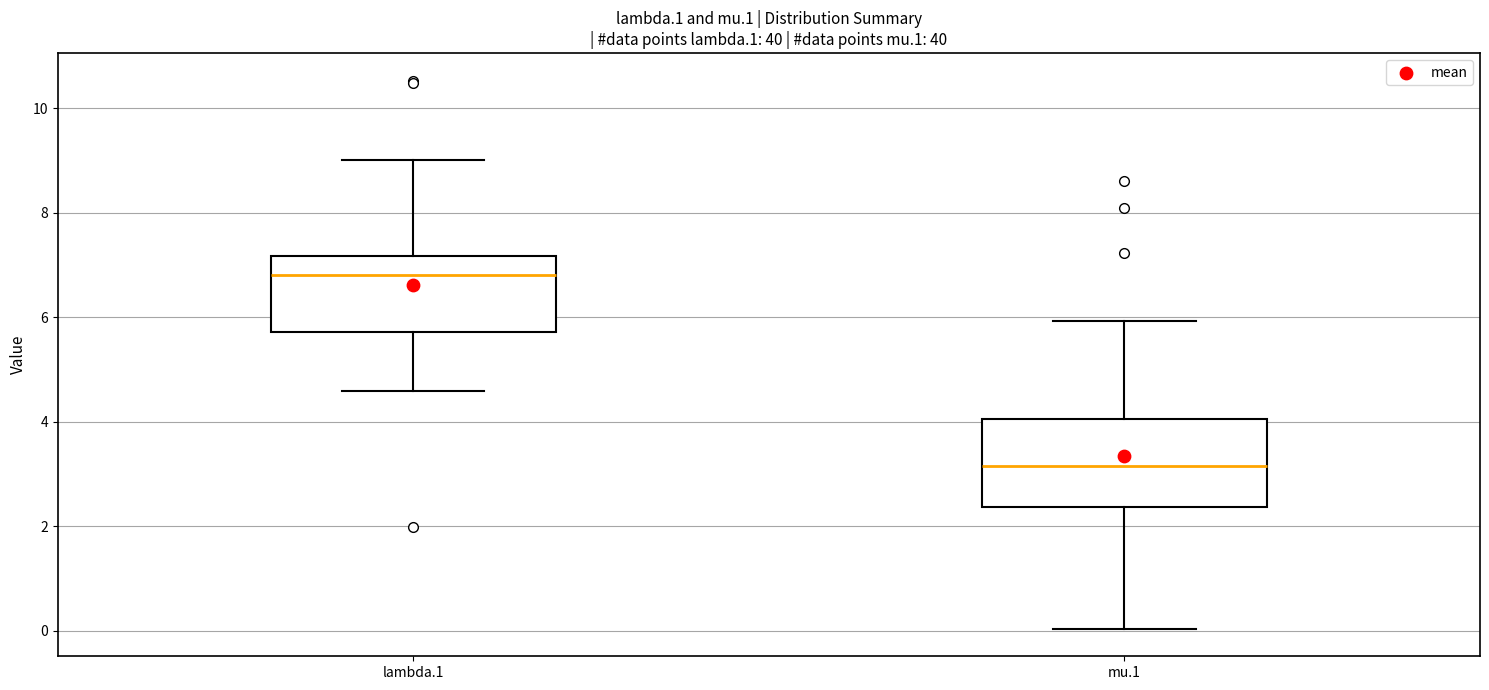

Which box's median line is the highest?

lambda.1